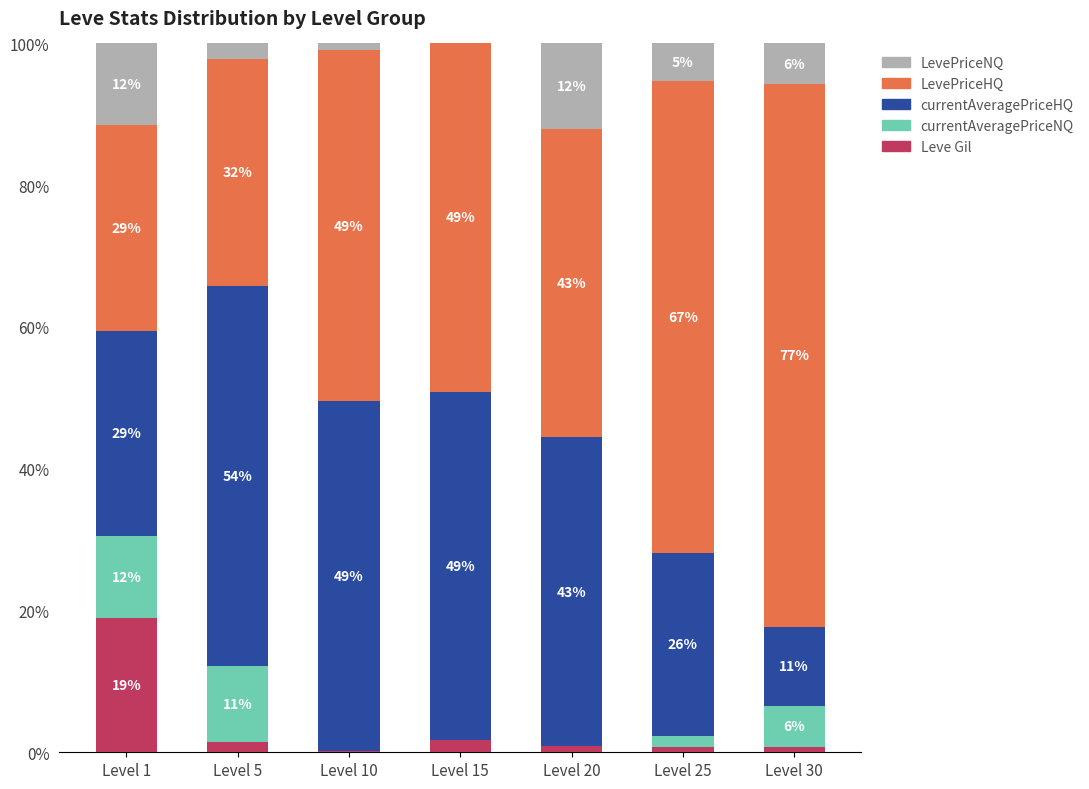

What are all the series names shown in the legend?

LevePriceNQ, LevePriceHQ, currentAveragePriceHQ, currentAveragePriceNQ, Leve Gil